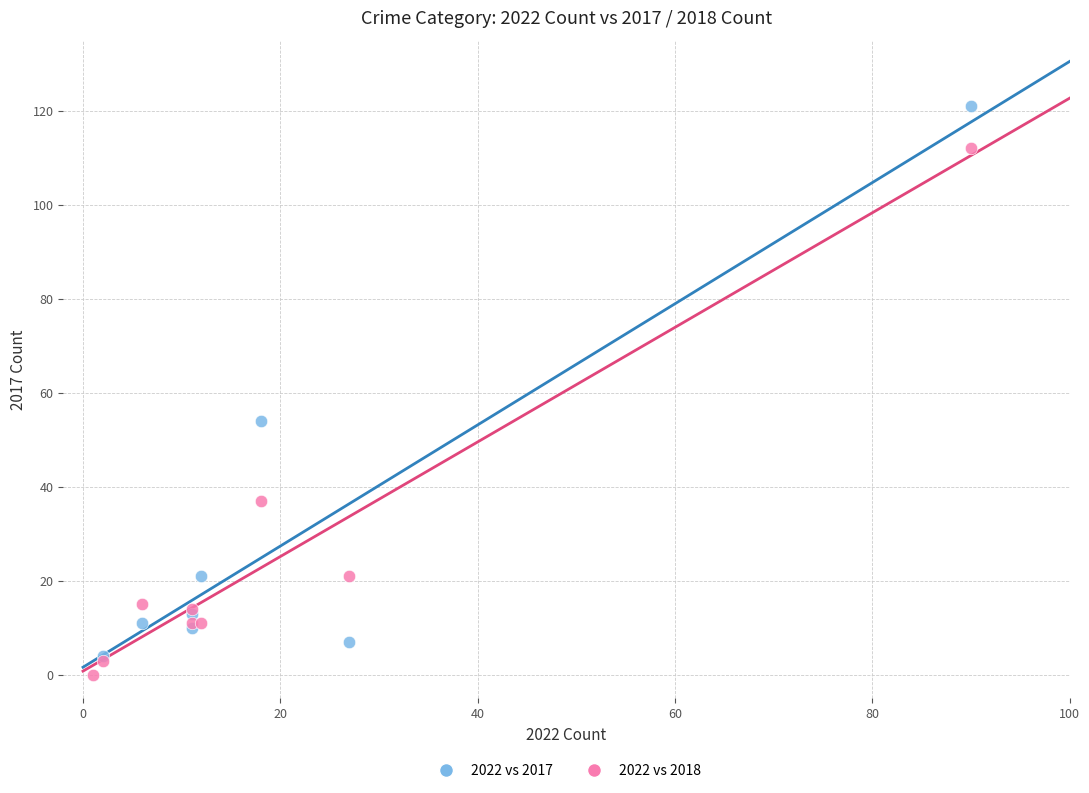

Which series reaches the maximum Y coordinate?

2022 vs 2017